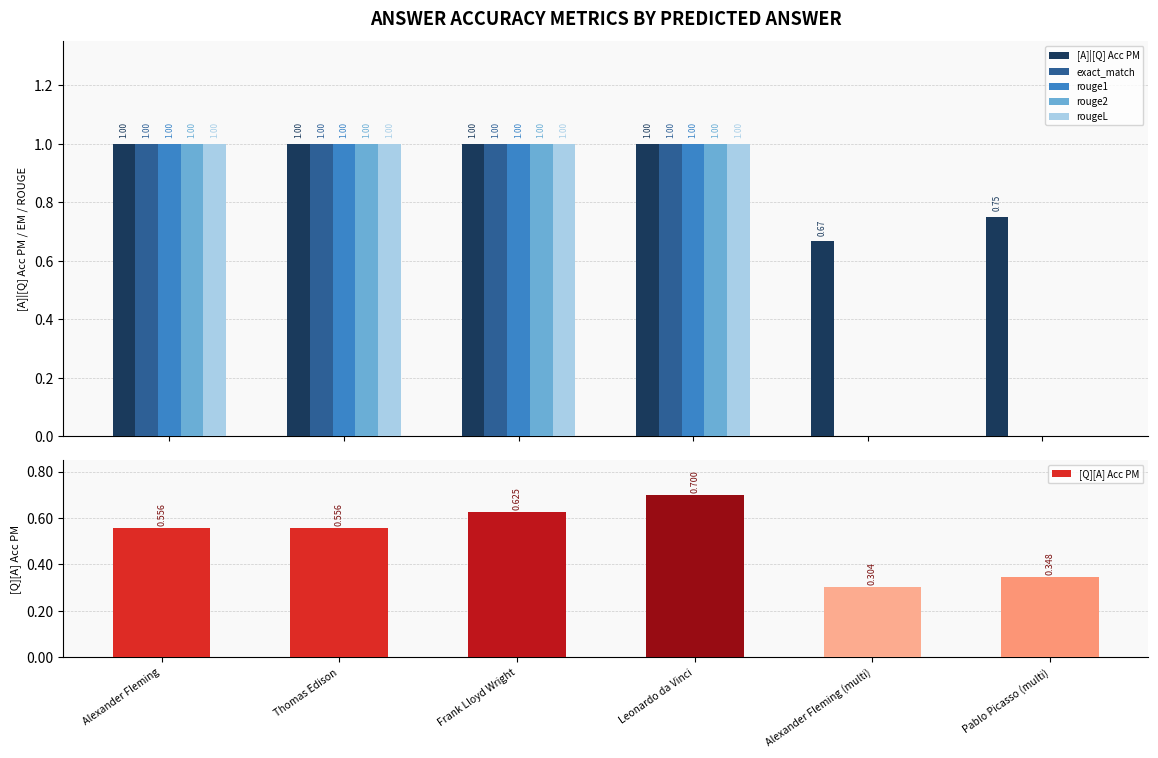

Where is [A]|[Q] Acc PM nearest to the value 0?

Alexander Fleming (multi)